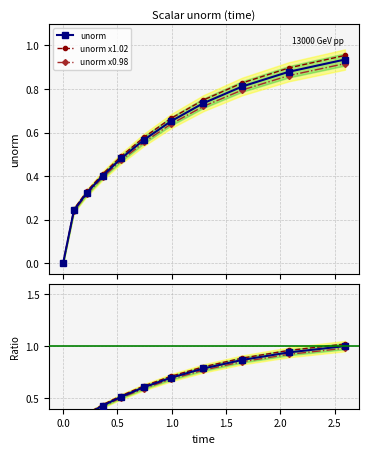

True or false: ratio x0.98 and ratio x1.02 intersect in this chart.

False